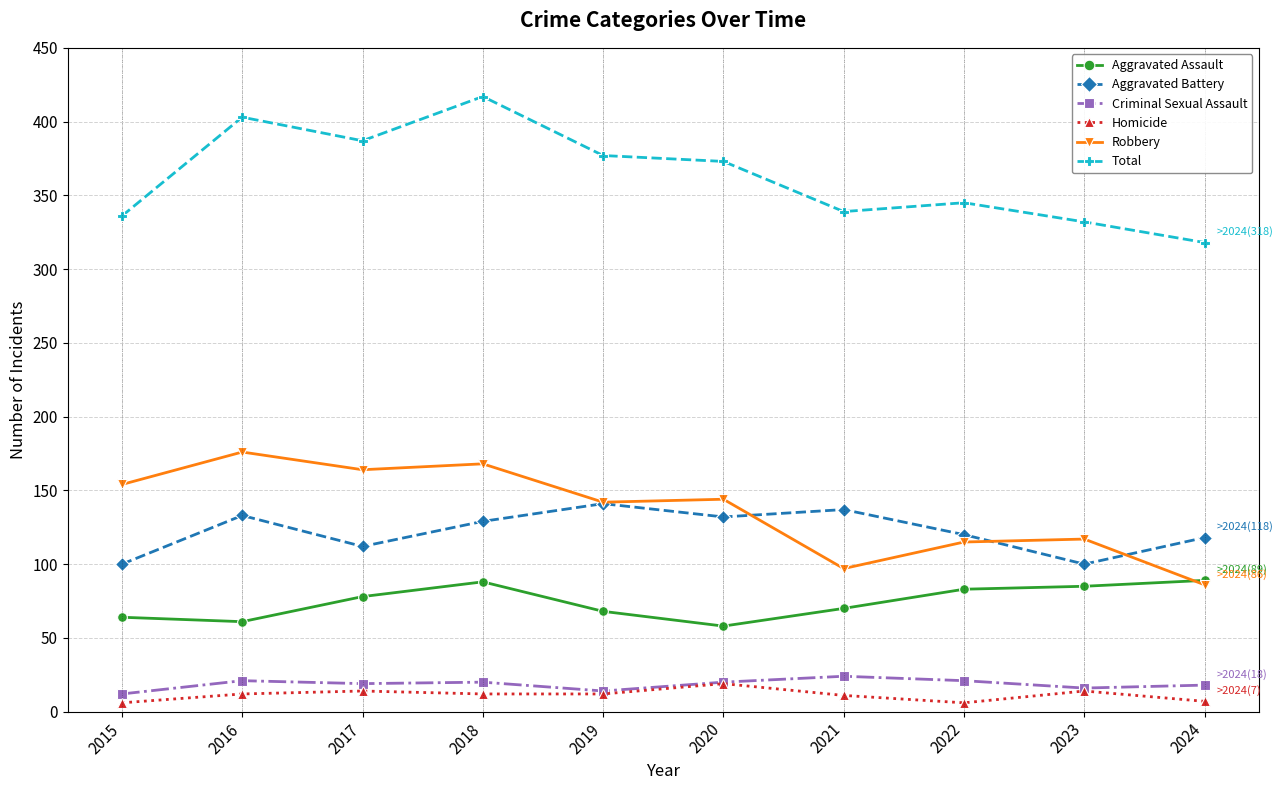

What is the total value across all series at 2015?

672